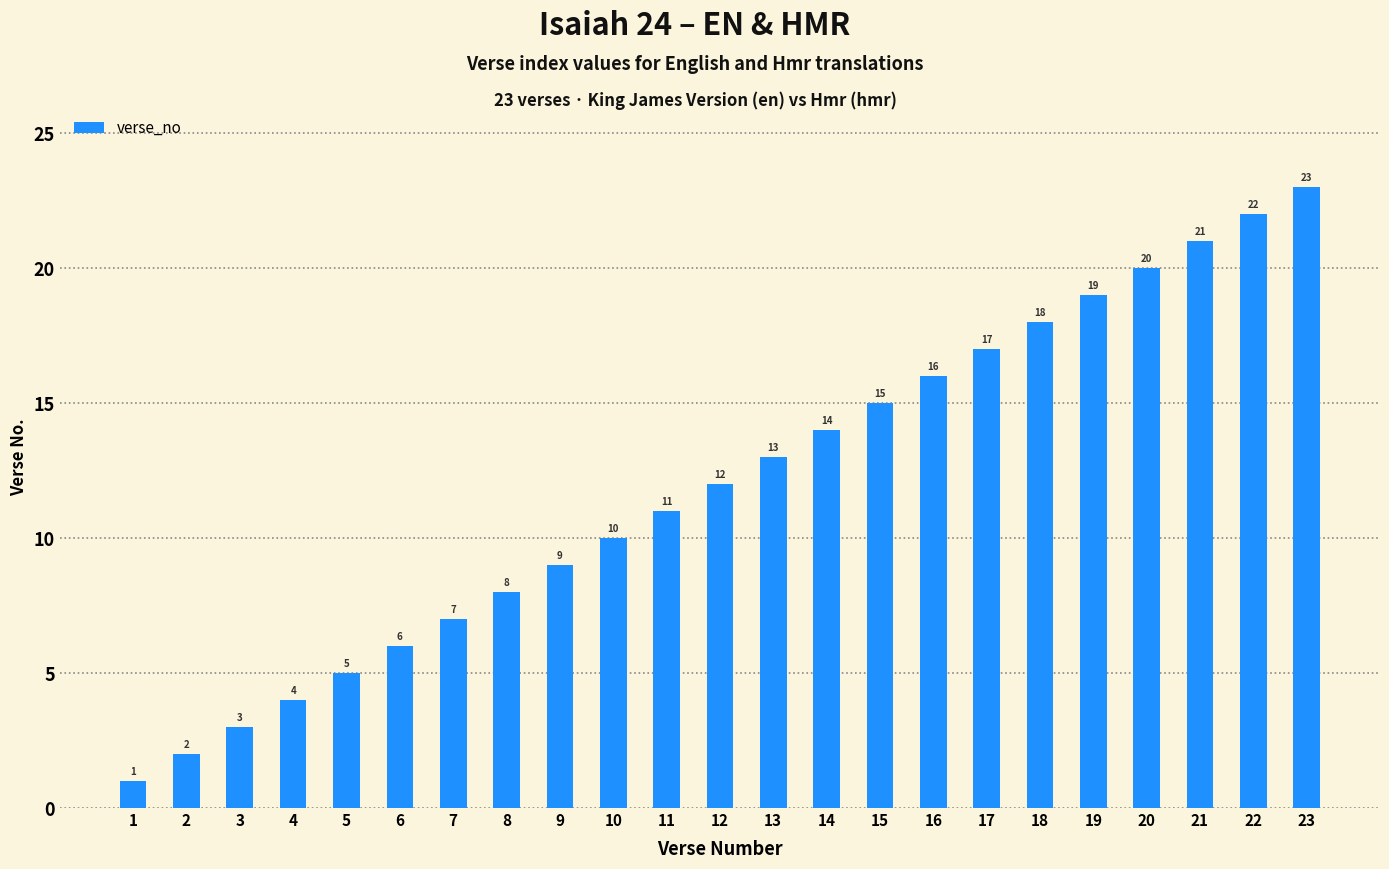

Reading right to left, list all the values displayed in this chart.

23	22	21	20	19	18	17	16	15	14	13	12	11	10	9	8	7	6	5	4	3	2	1